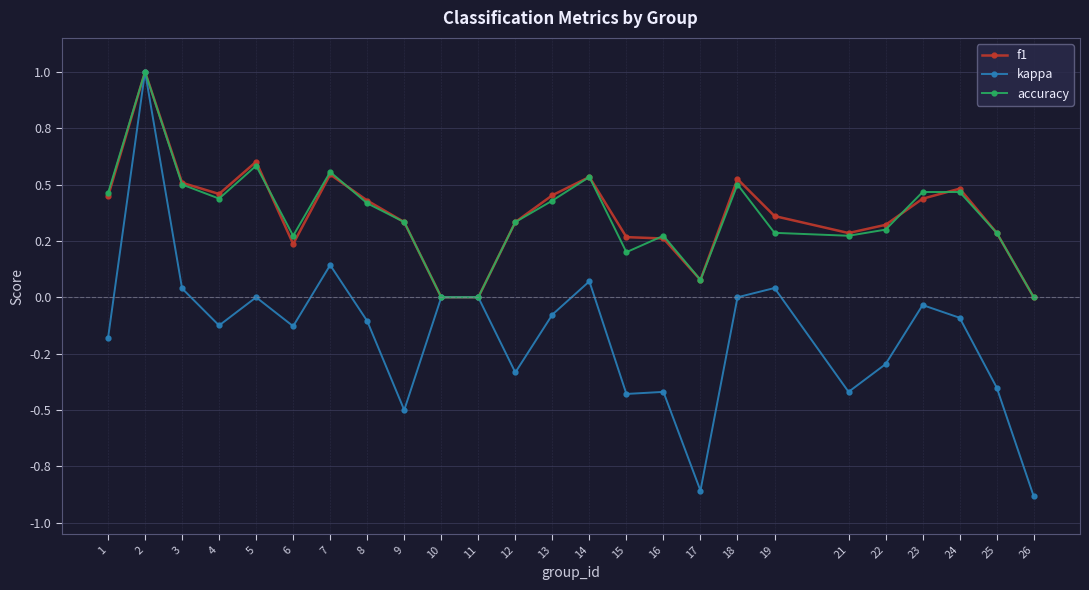

Does the chart have visible grid lines?

Yes